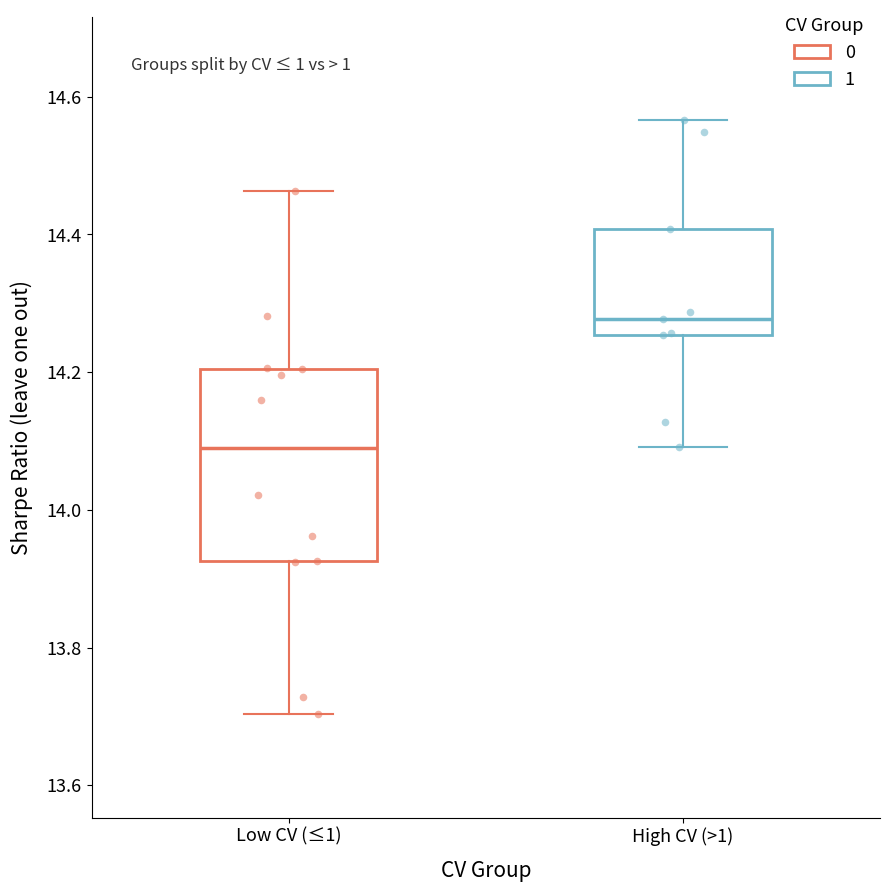

Comparing the boxes themselves (not the whiskers), which one is the tallest?

Low CV (≤1)